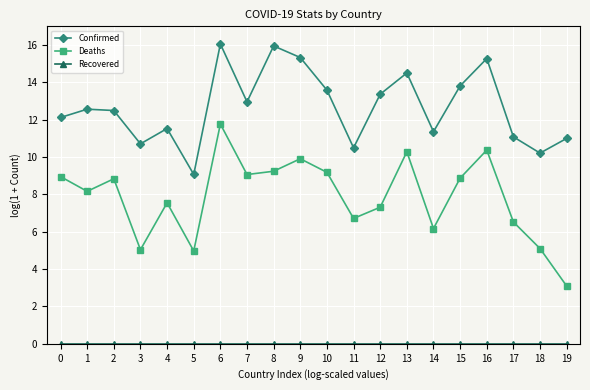

True or false: Confirmed and Deaths intersect in this chart.

False